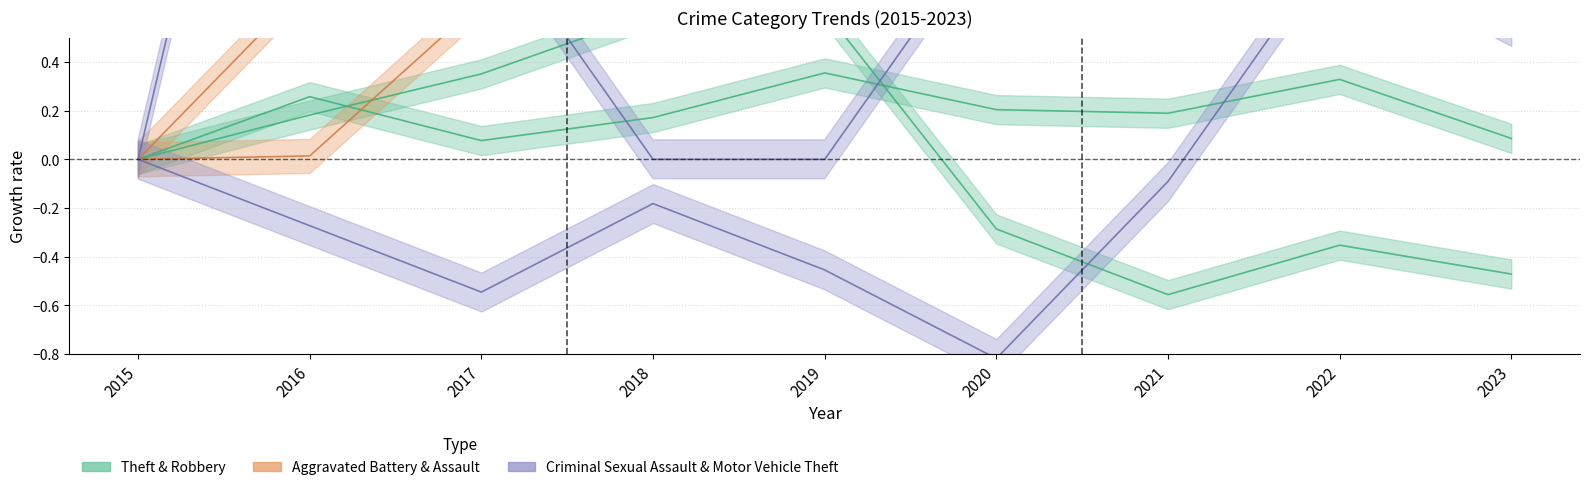

Where do Theft and Aggravated Battery first cross each other?

2016 and 2017